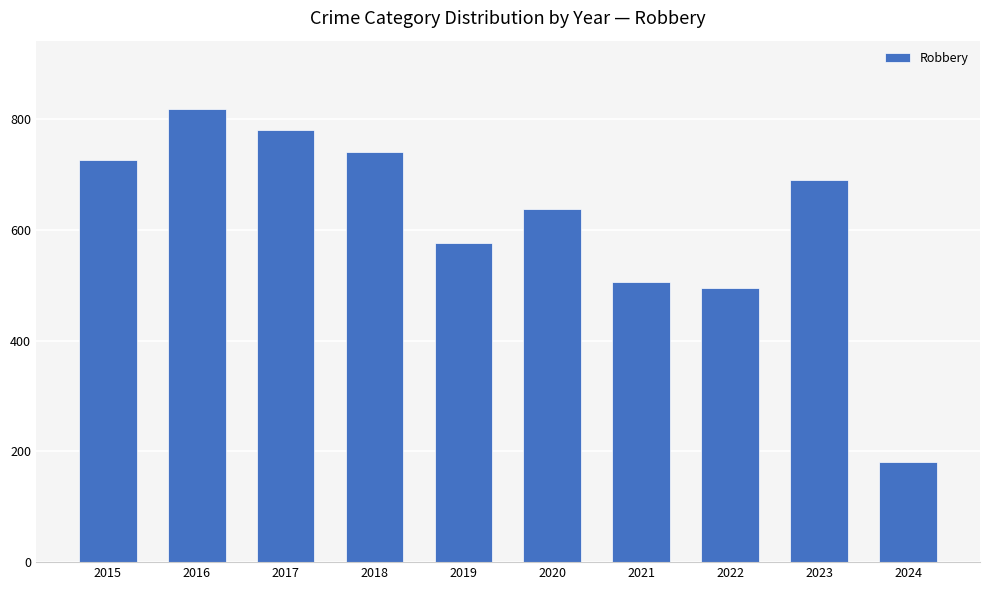

The chart shows a value of 1221 at 2018. True or false?

False